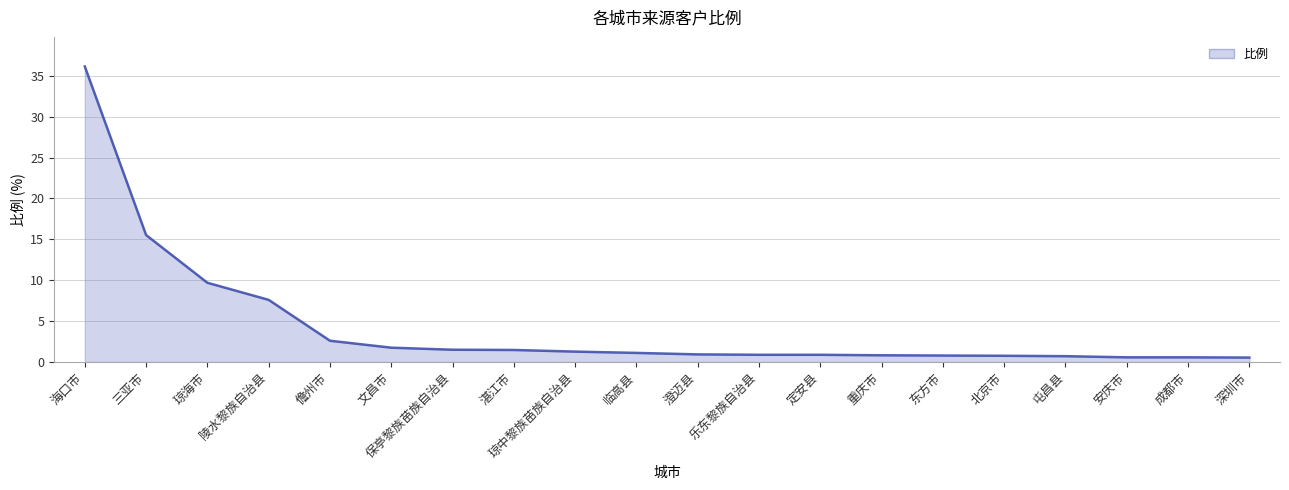

The chart shows a value of 1.0 at 成都市. True or false?

False